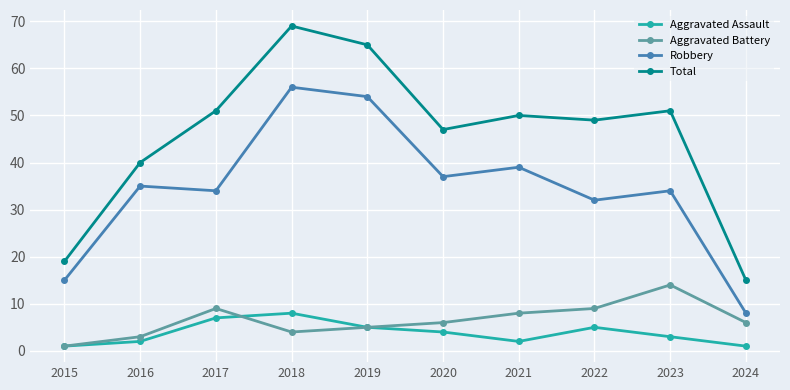

True or false: Robbery and Total intersect in this chart.

False